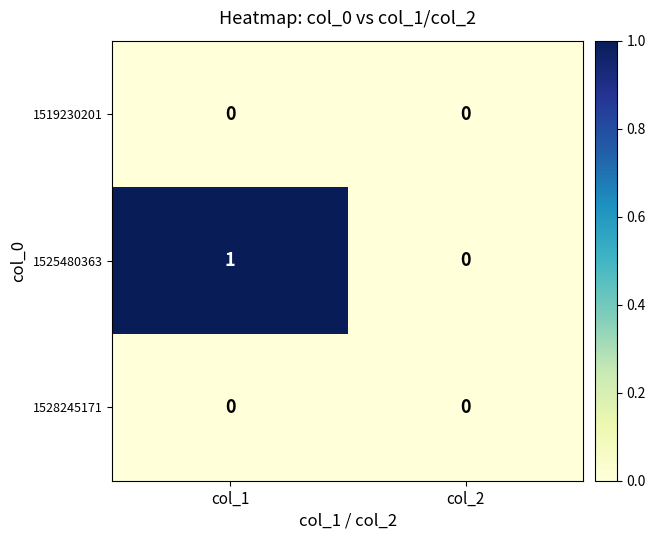

Which series has the widest spread of values?

1525480363